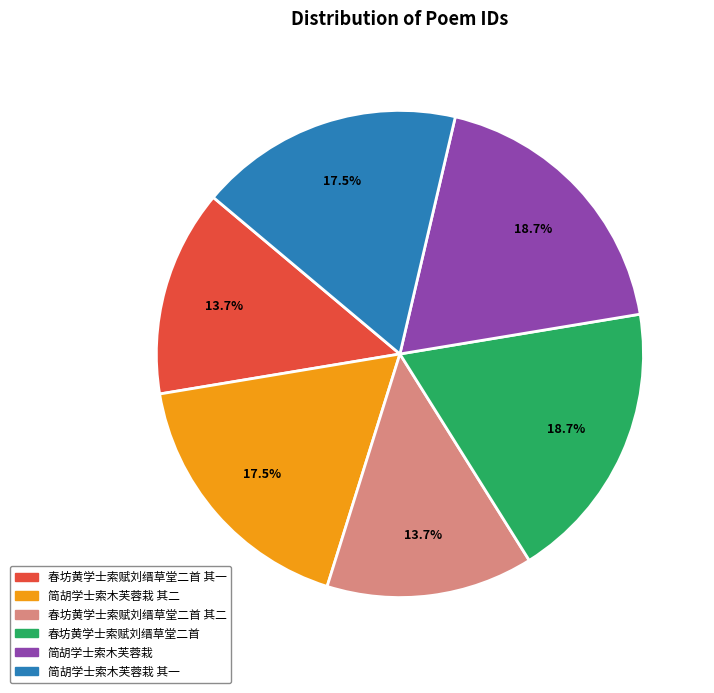

To the nearest percent, what is the average slice percentage?

17%